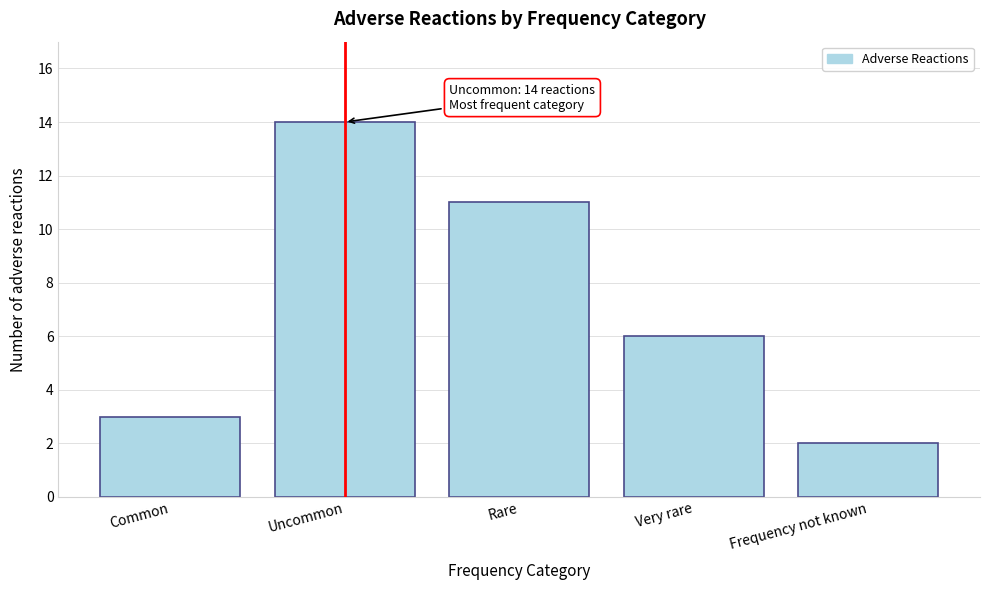

Reading left to right, list all the values displayed in this chart.

Common=3	Uncommon=14	Rare=11	Very rare=6	Frequency not known=2